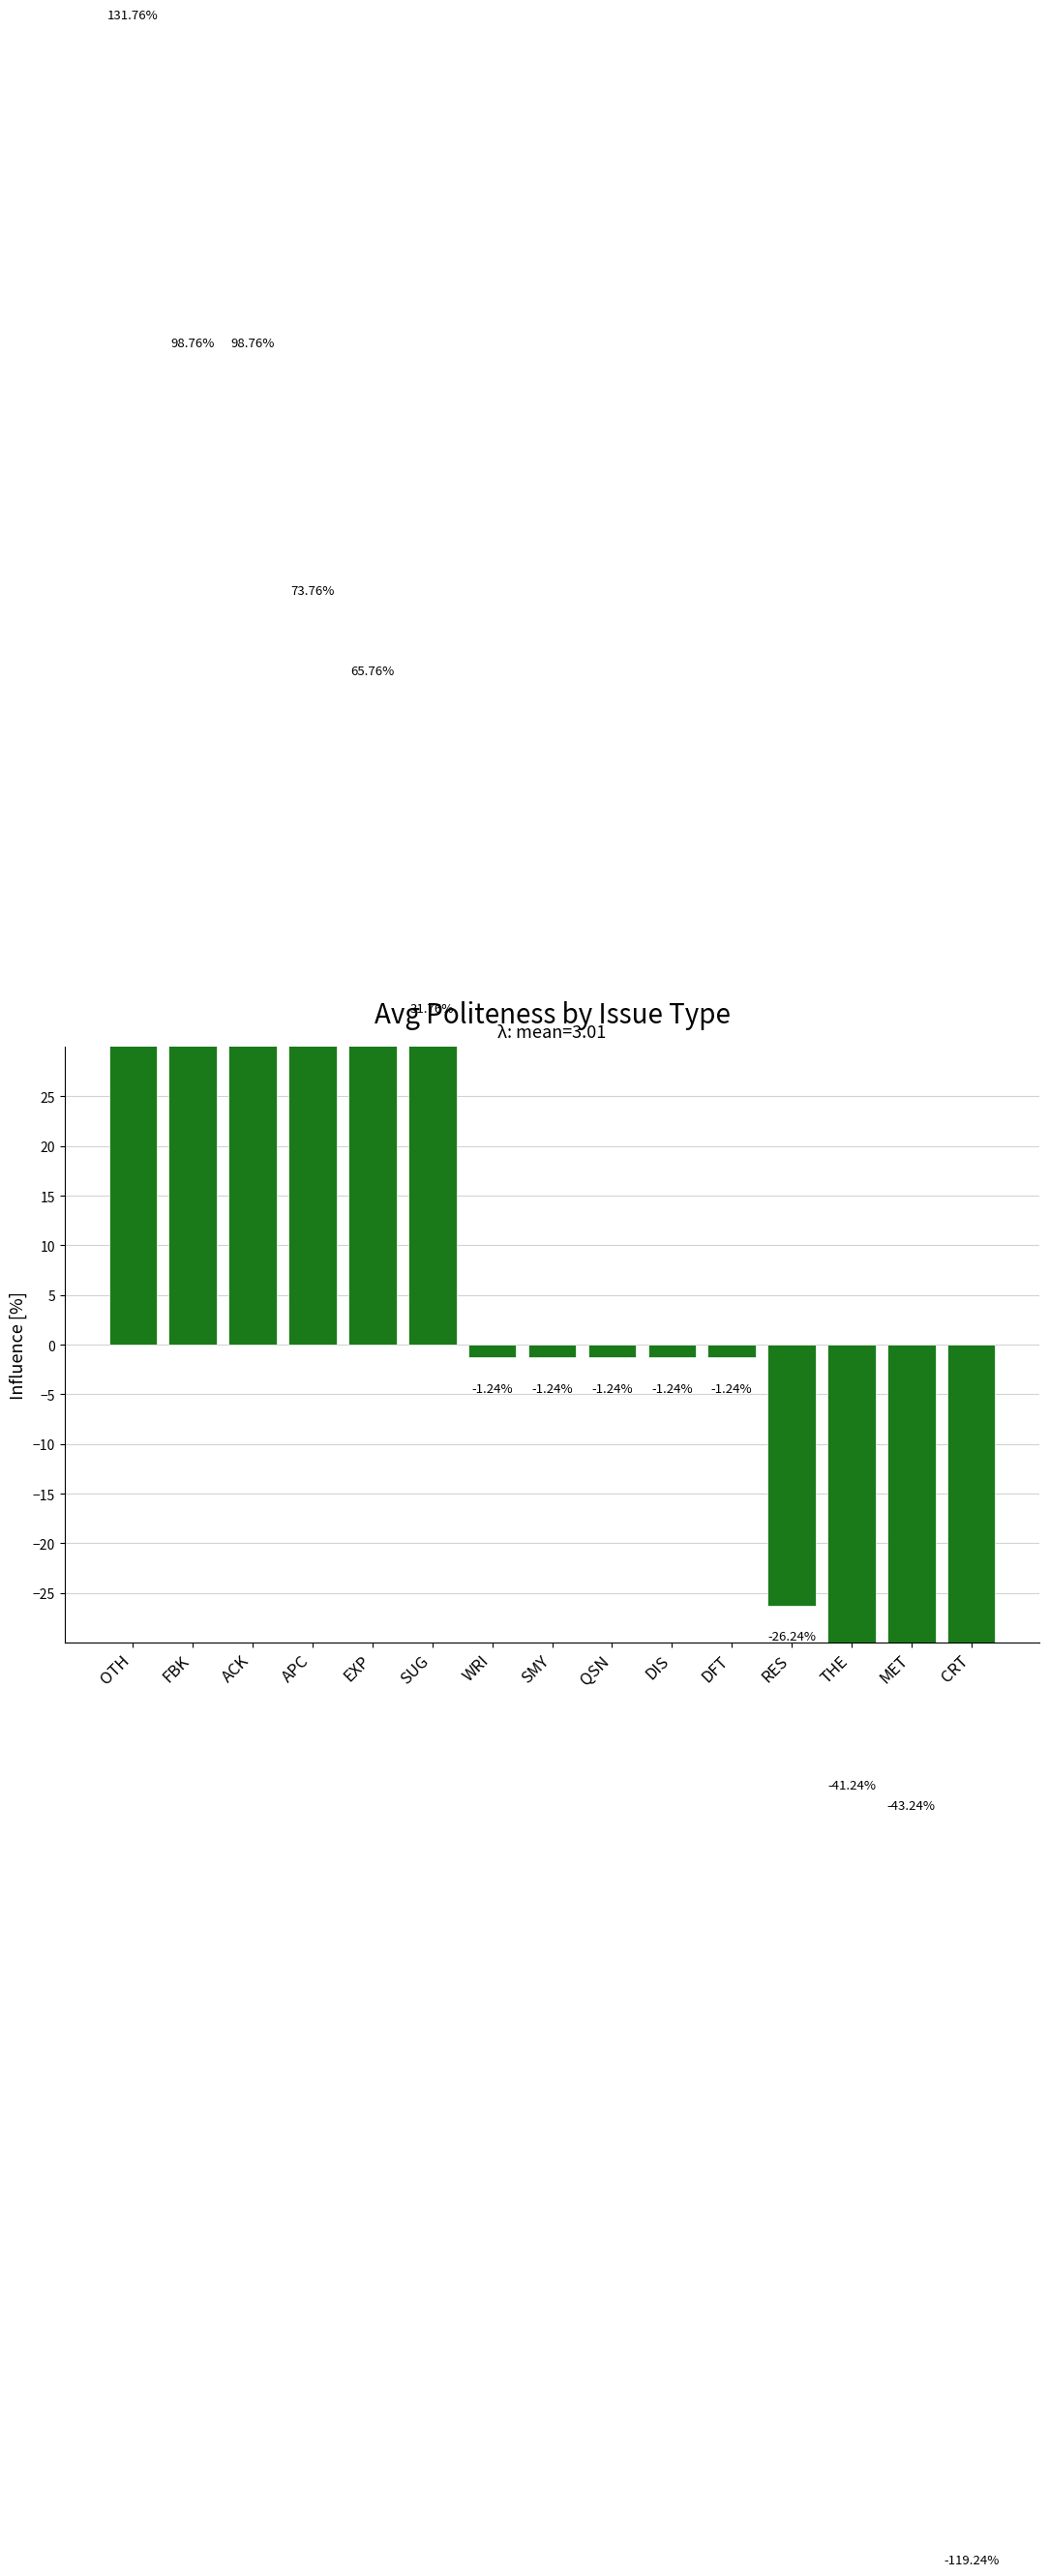

Are the bars grouped side by side (vs. stacked)?

No